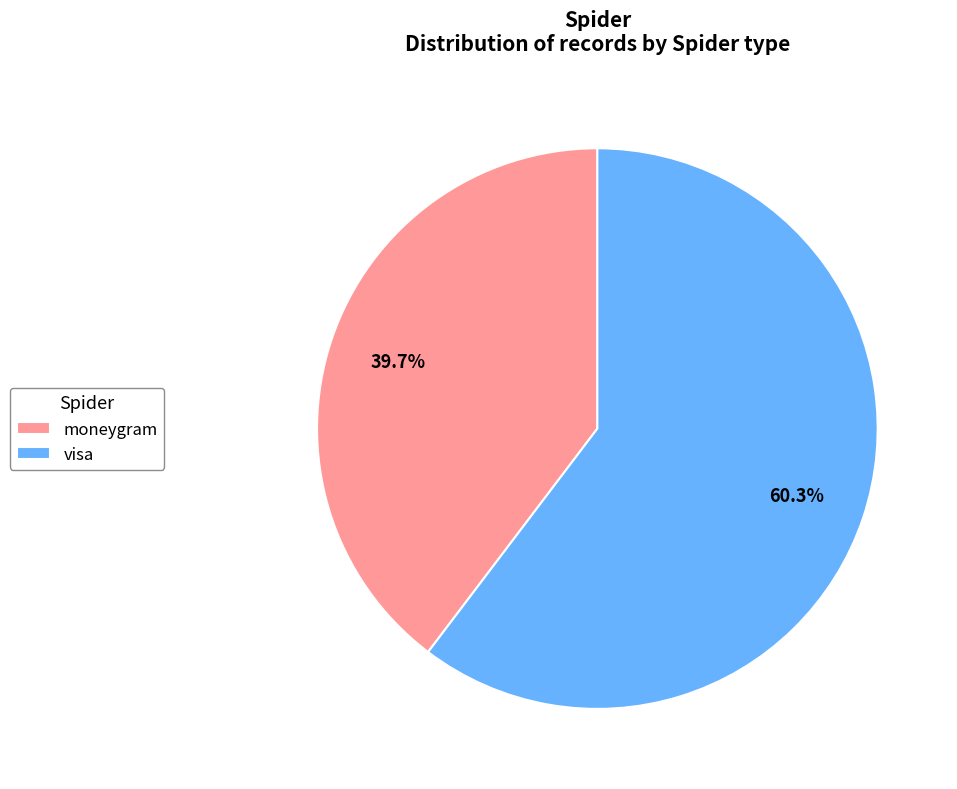

Is it true that visa is 60% of the pie?

True